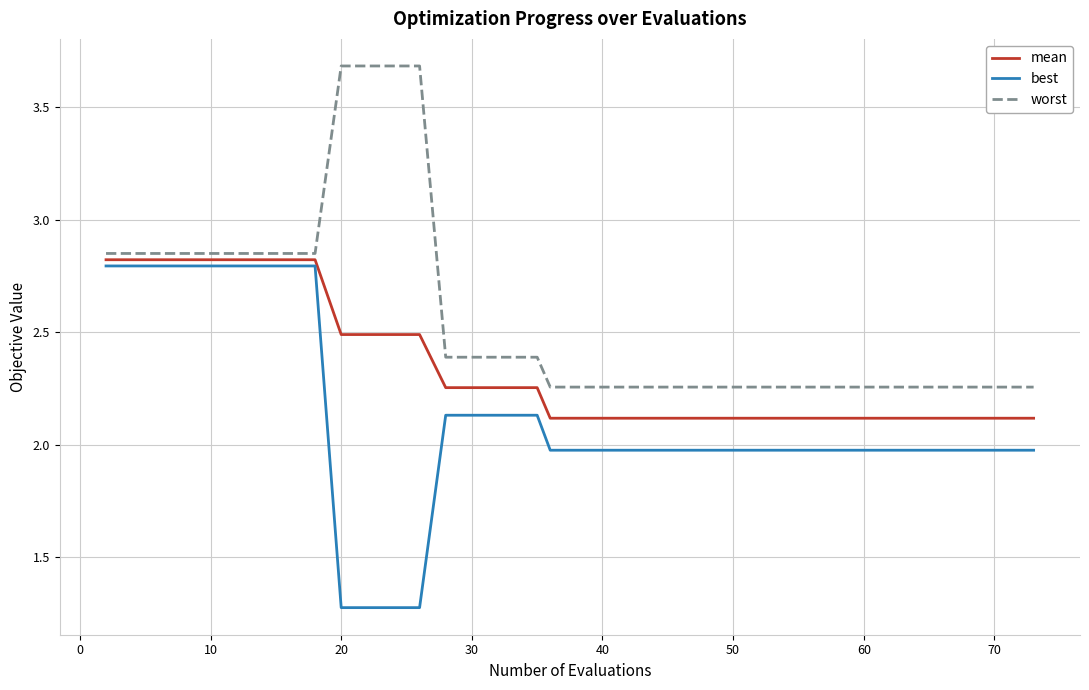

How many mean values are between 2 and 3?

40